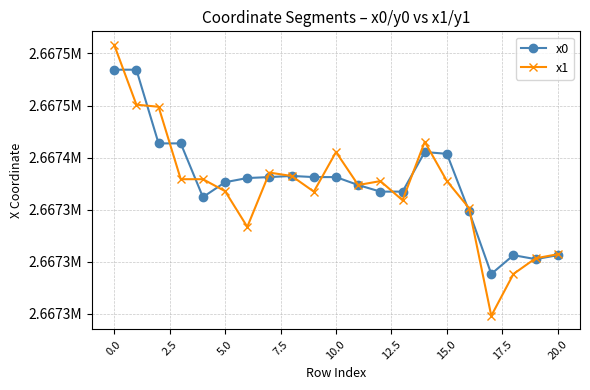

What is the difference between the maximum and minimum values in the x0 series?

196.2